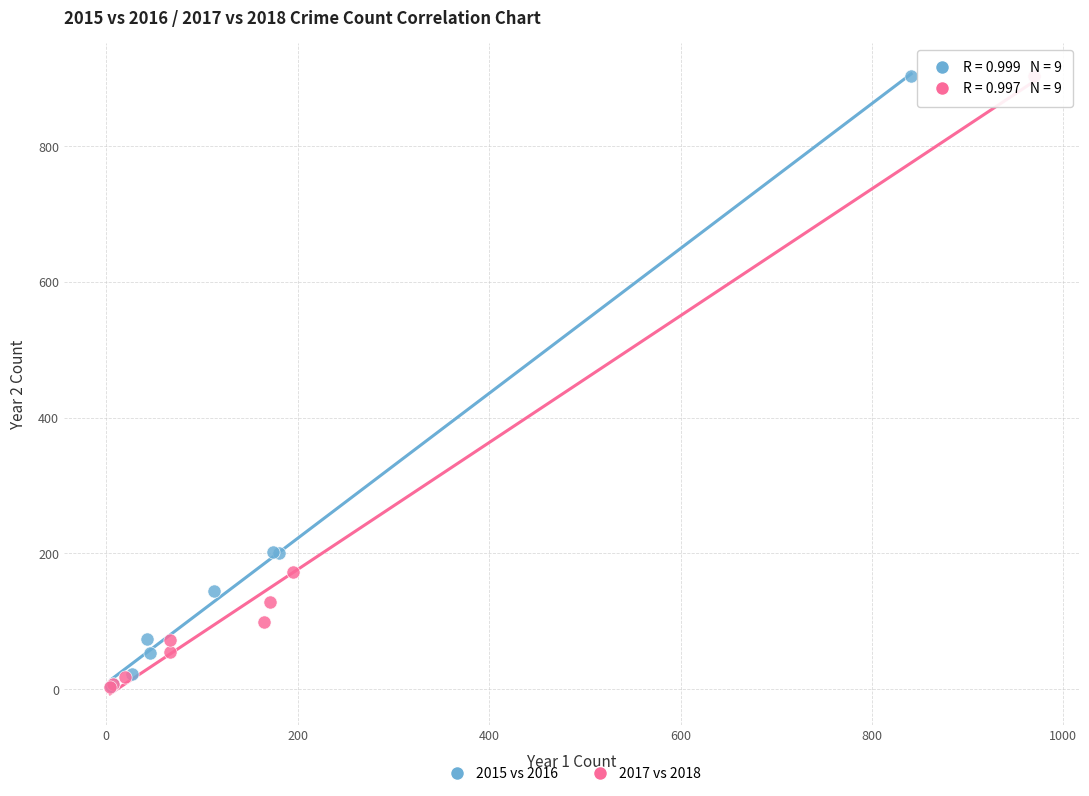

Which series has the widest spread of Y values?

2017 vs 2018